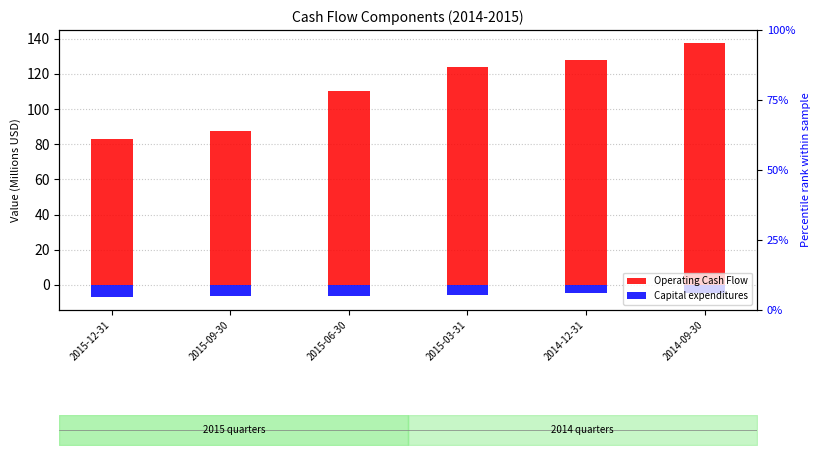

What is the total value across all series at 2015-06-30?

104.2